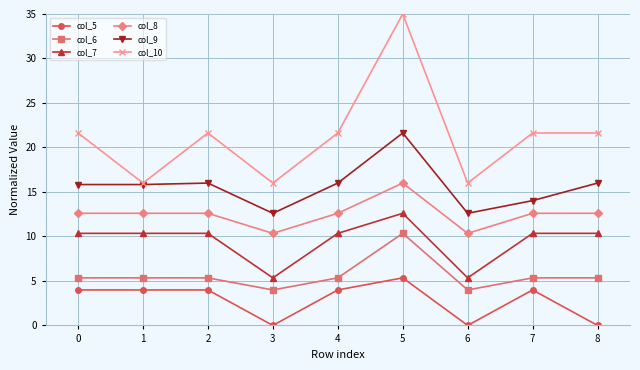

What are all the series names shown in the legend?

col_5, col_6, col_7, col_8, col_9, col_10